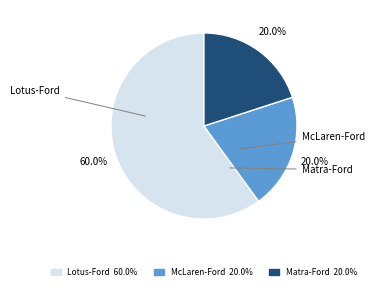

To the nearest percent, what is the average slice percentage?

33%